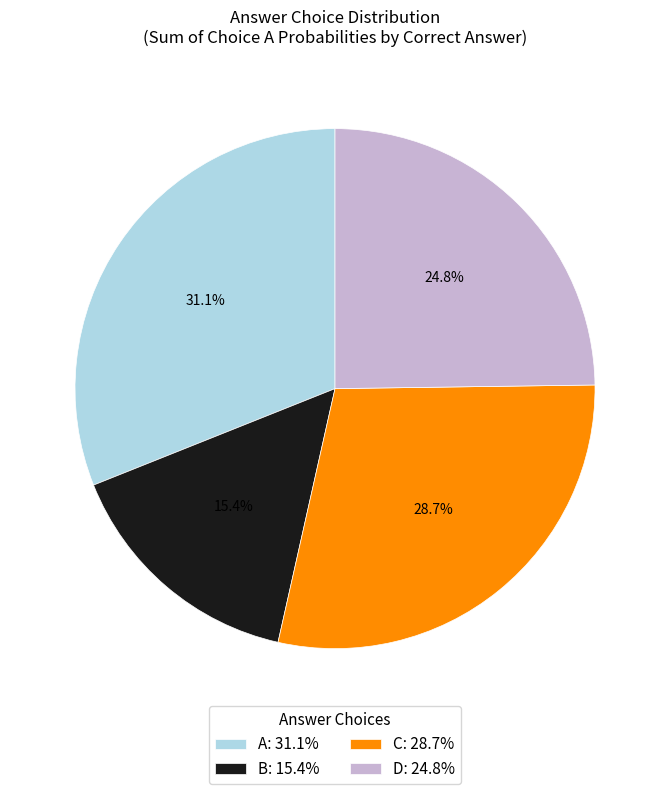

Does B account for over 50% of the chart?

No